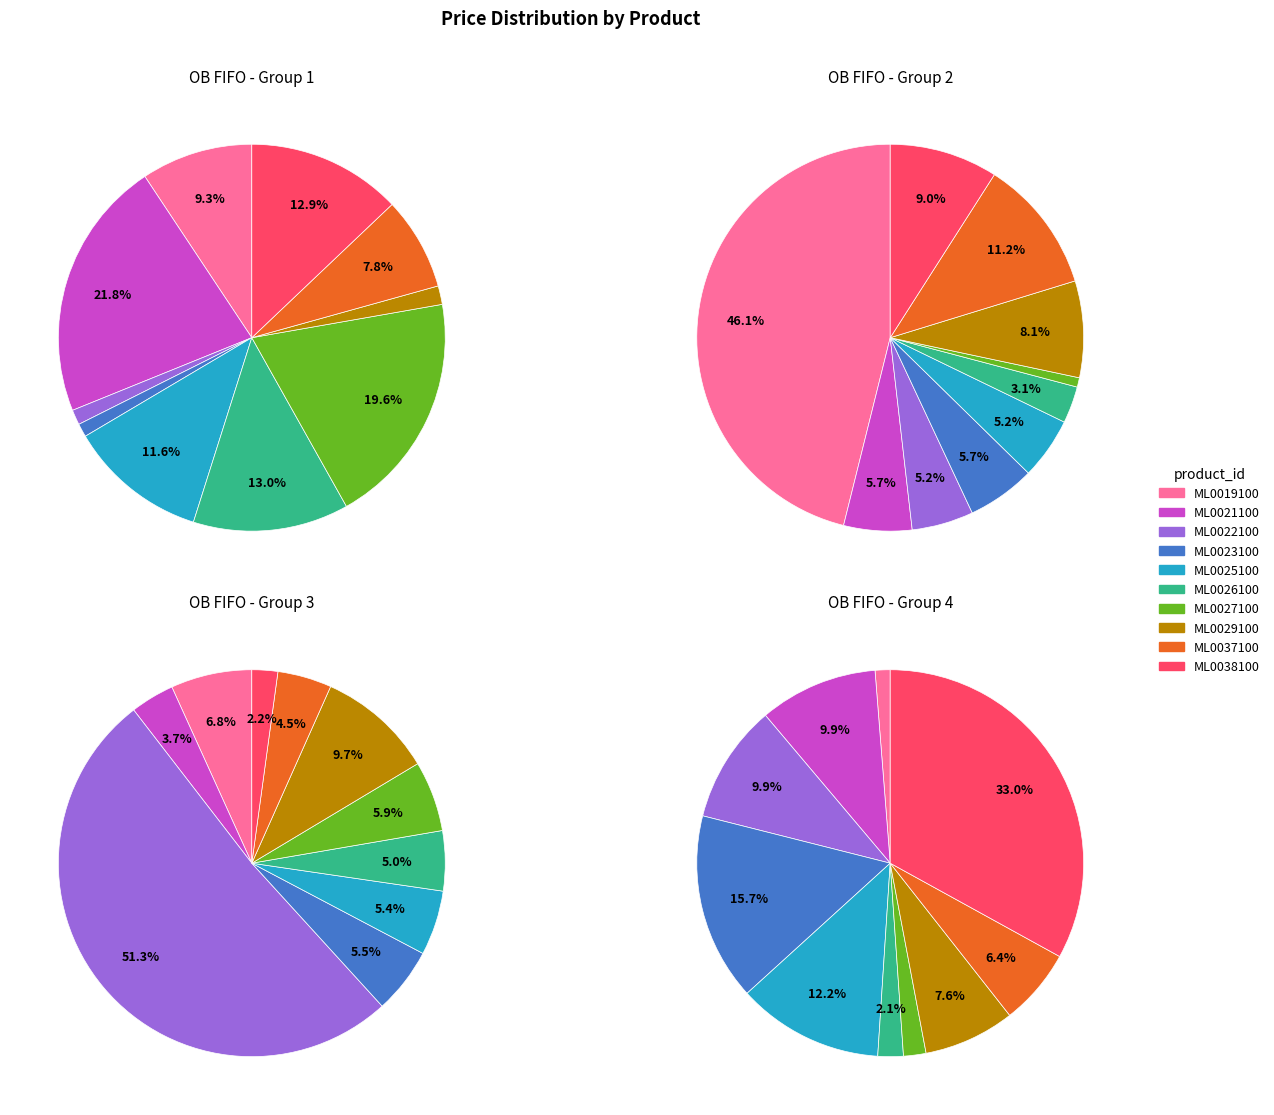

To the nearest percent, what percentage of the pie is ML0021100?

22%